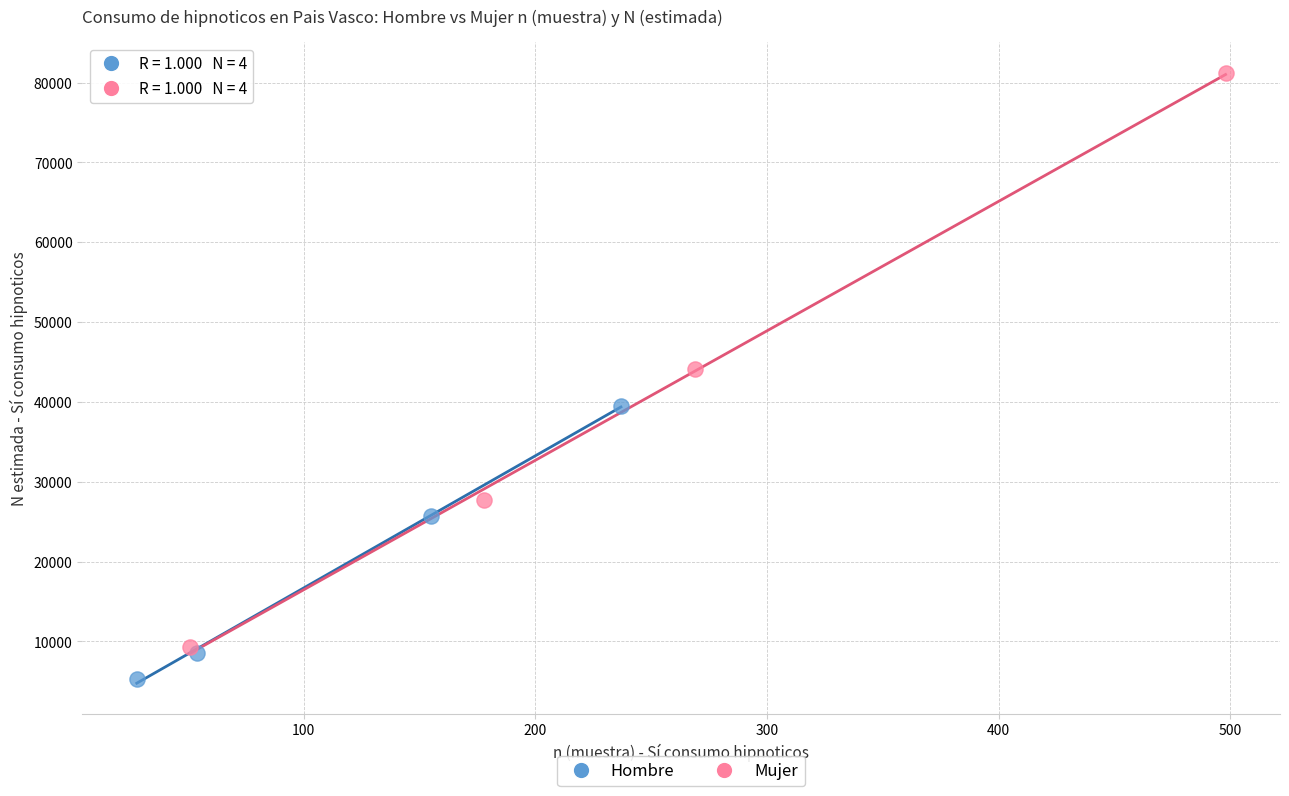

What are all the series names shown in the legend?

Hombre, Mujer